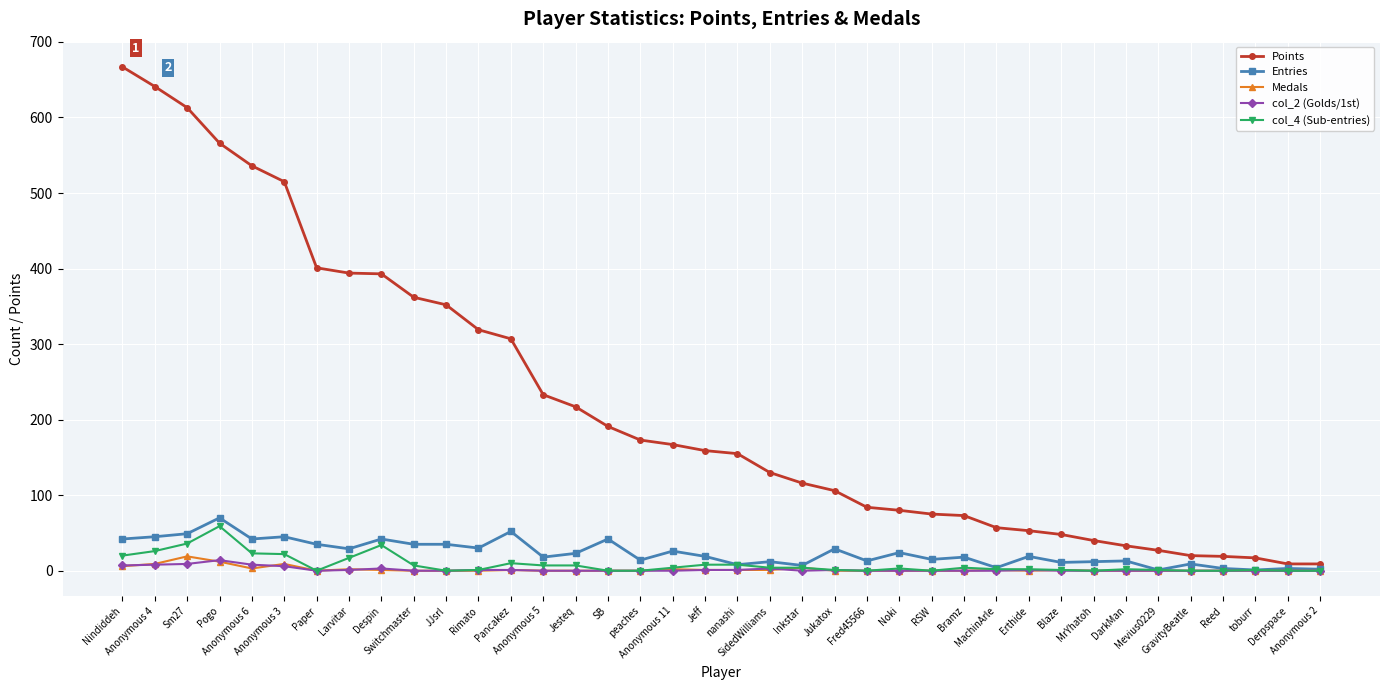

What is the value of the Points point at the 28th from the left?

57